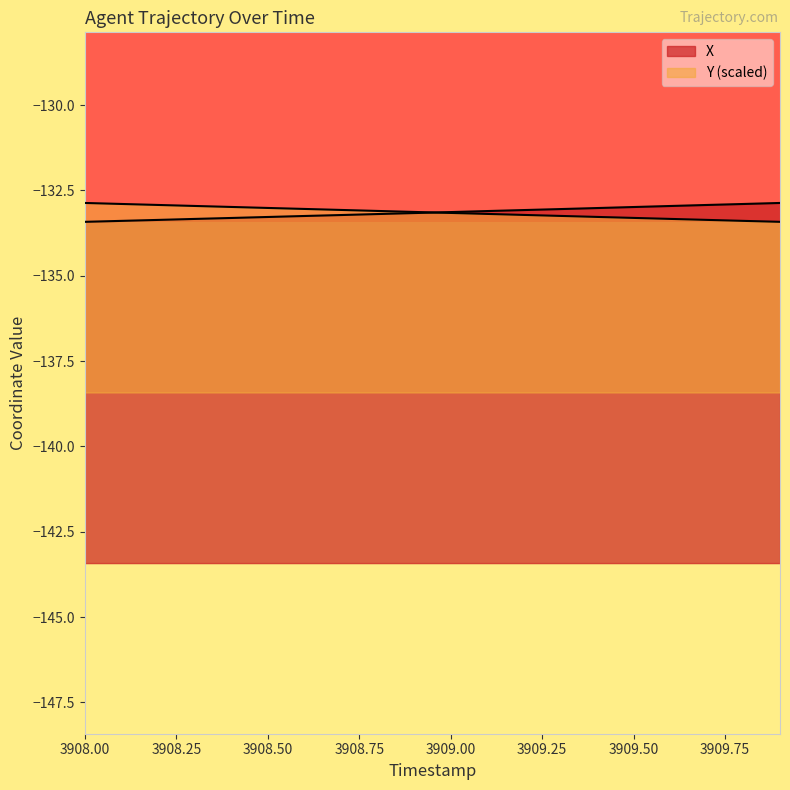

What is the average value of the Y series?

-133.1